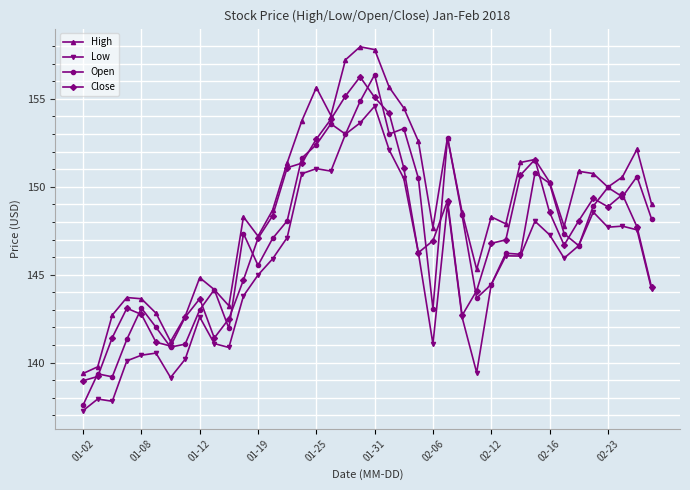

Does the chart have visible grid lines?

Yes